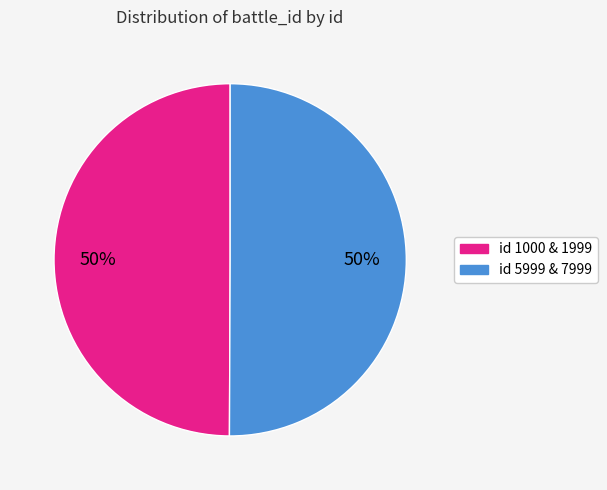

To the nearest percent, what is the average slice percentage?

50%